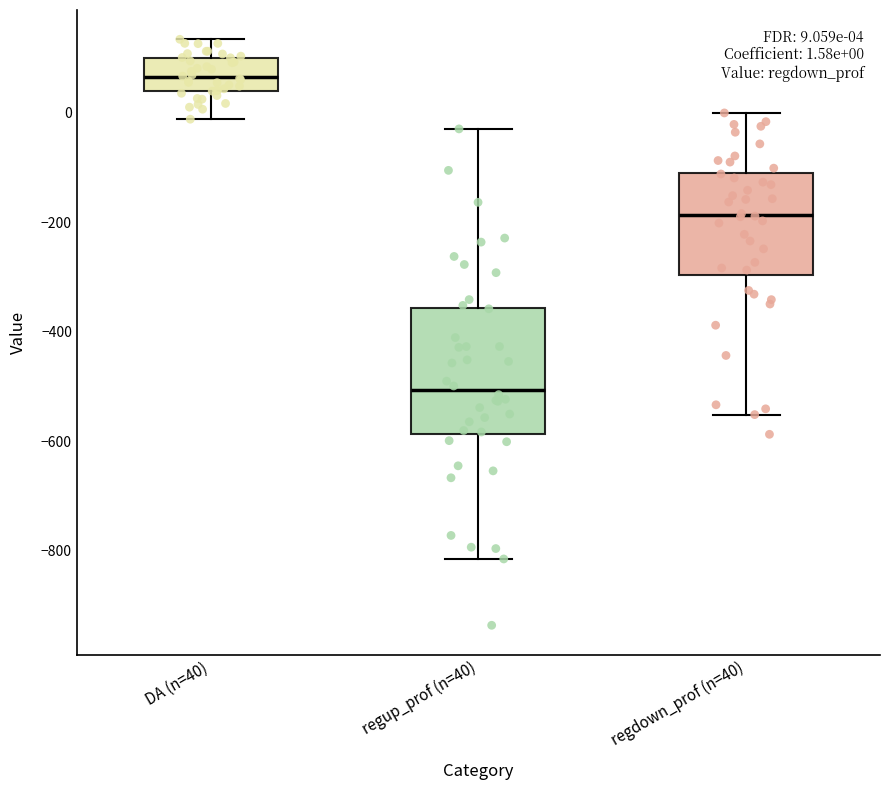

Which box has the highest median line?

DA (n=40)